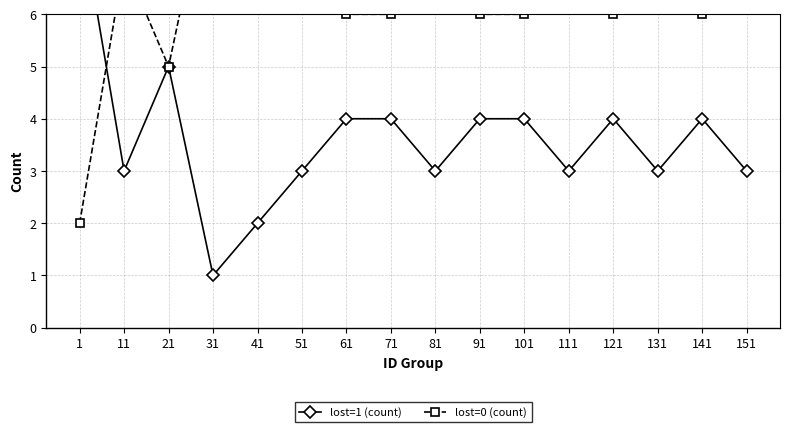

True or false: lost=0 (count) has a value of 6 at 71.

True